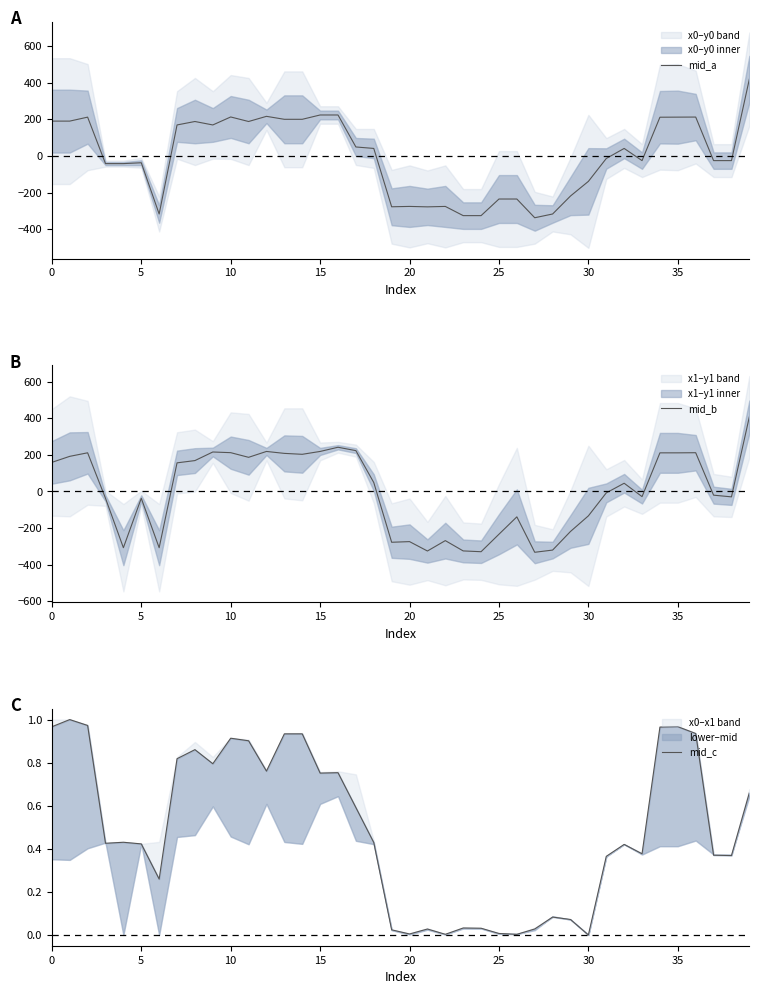

Is it true that mid_c equals 0.0 at 26?

False